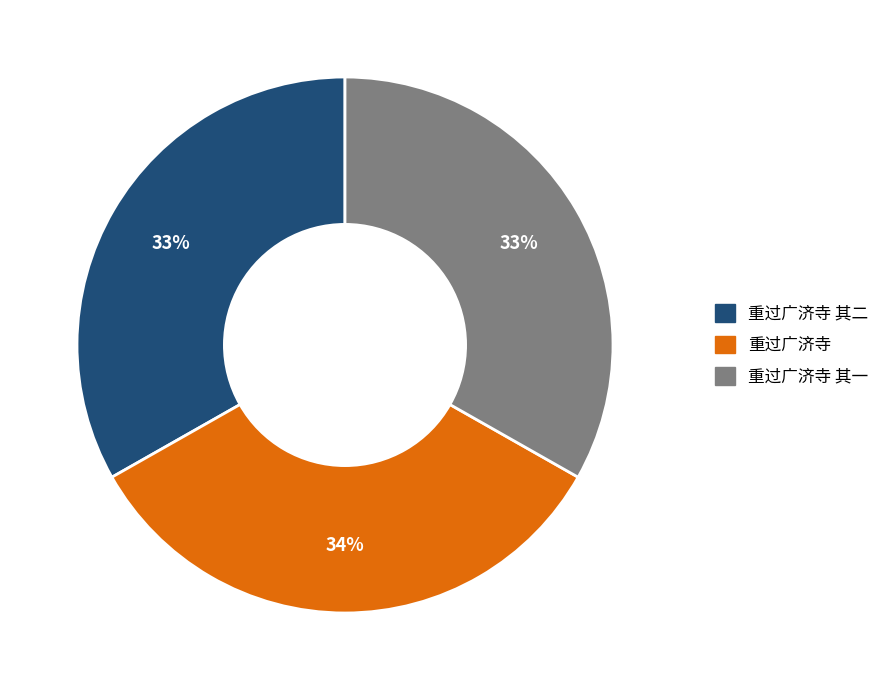

Do 重过广济寺 其二 and 重过广济寺 together represent more than half of the pie?

Yes